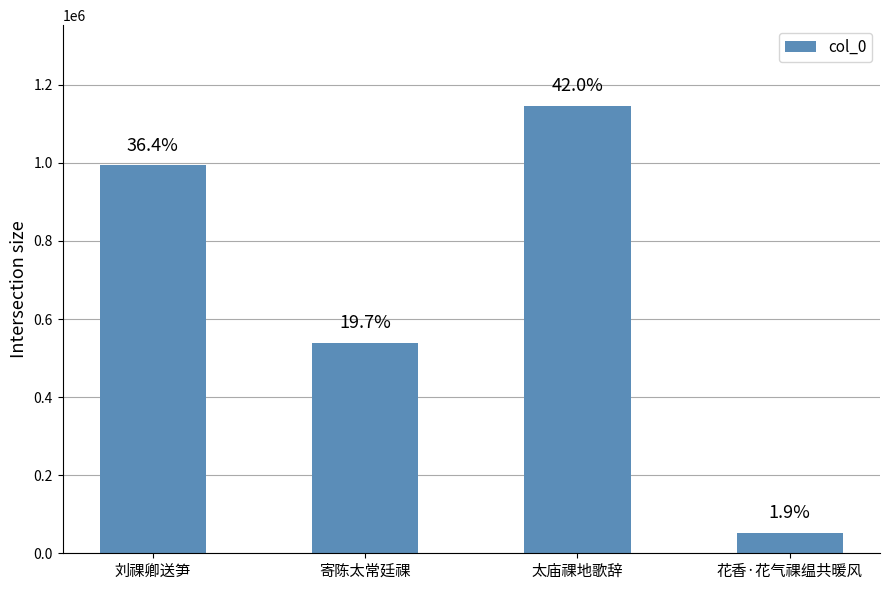

Does the chart contain any negative values?

No